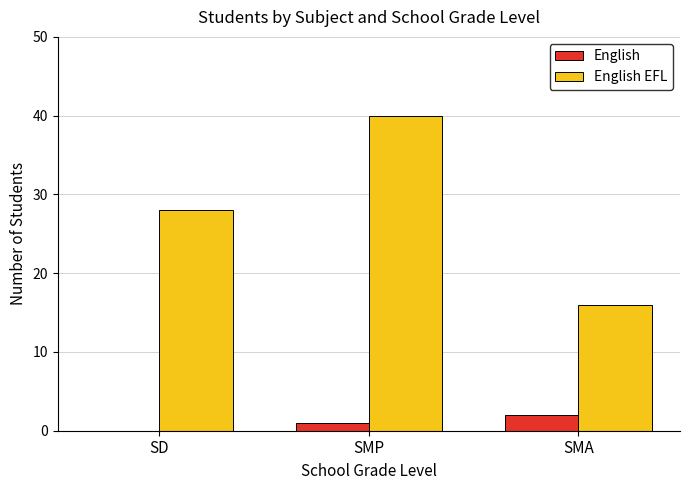

Are the bars horizontal?

No